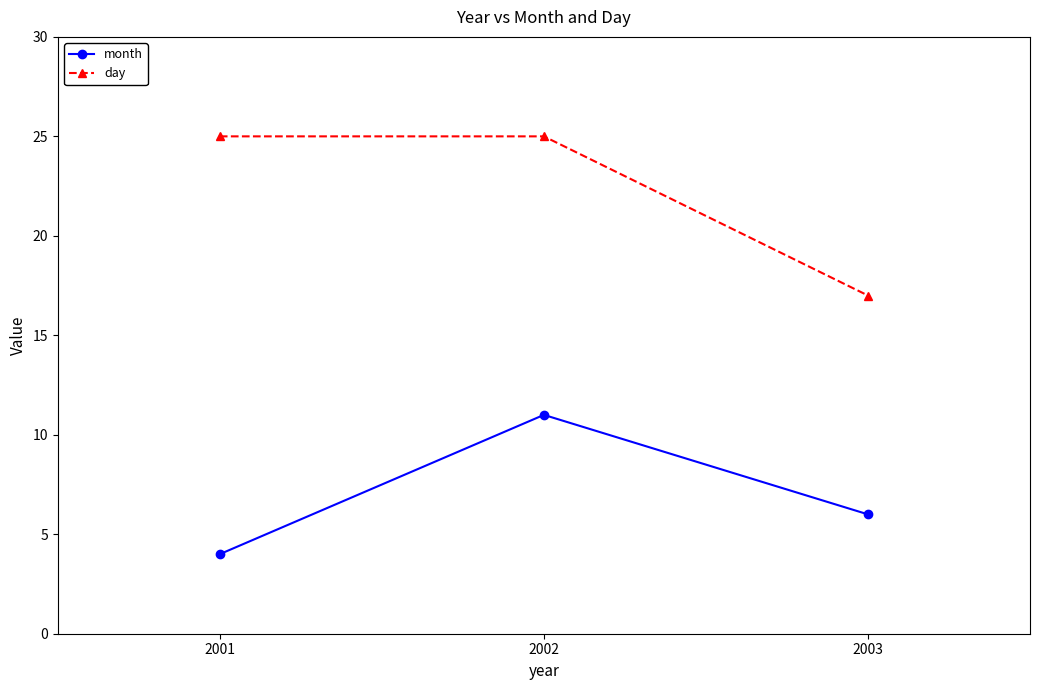

Rank the series by their average value, from lowest to highest.

month, day